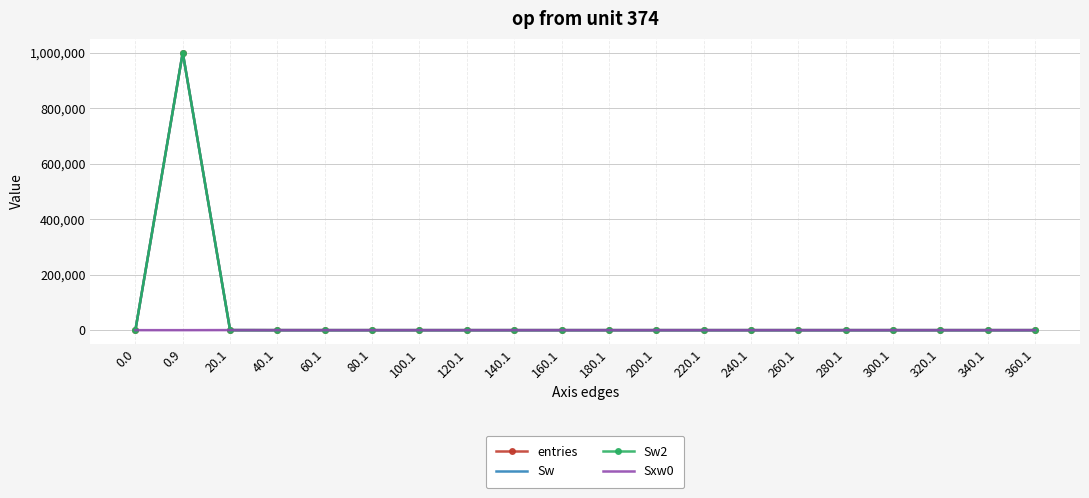

How many lines are shown in the chart?

4